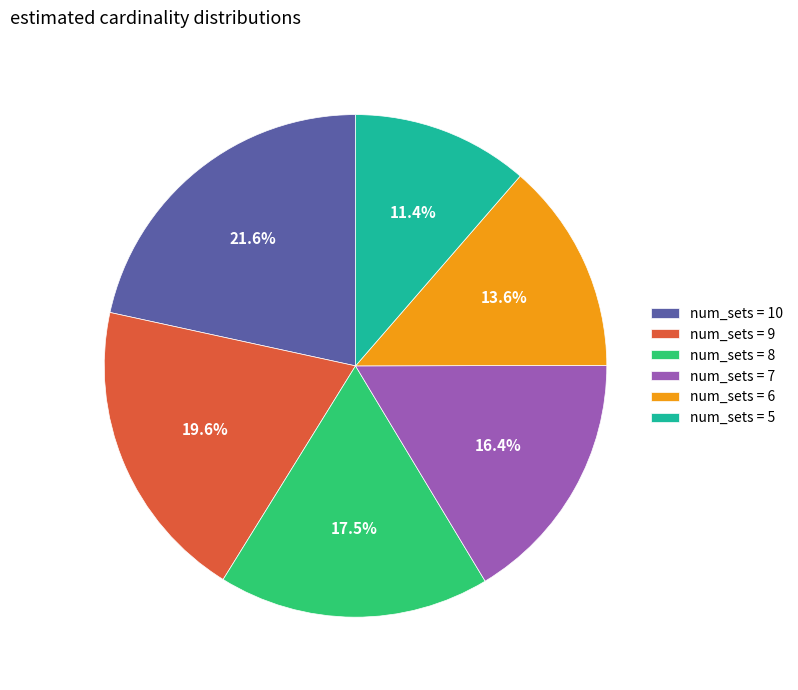

Is there any slice that represents more than half of the pie?

No